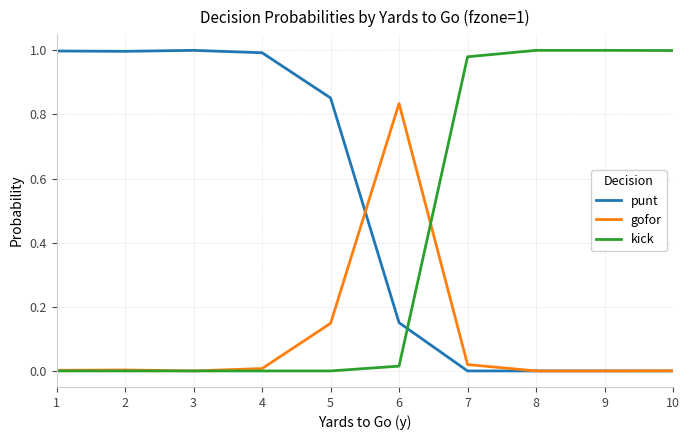

List the series in order of their overall mean, lowest first.

gofor, kick, punt